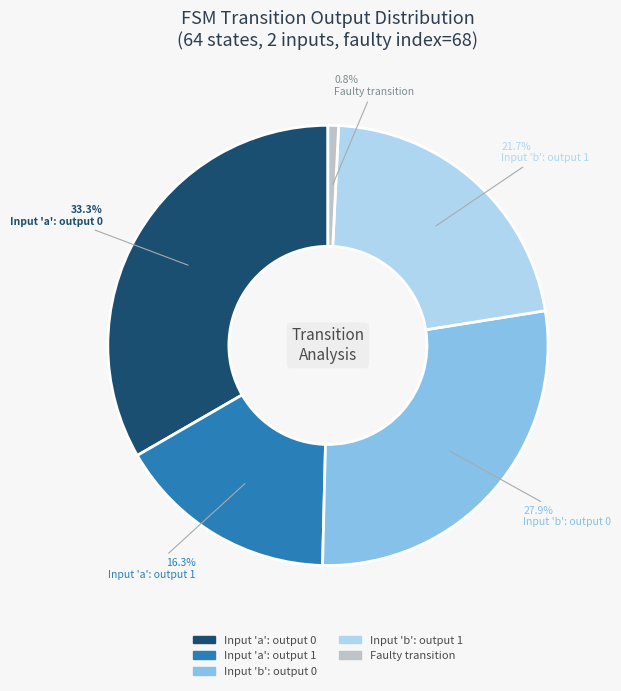

Which slice is the largest?

Input 'a': output 0